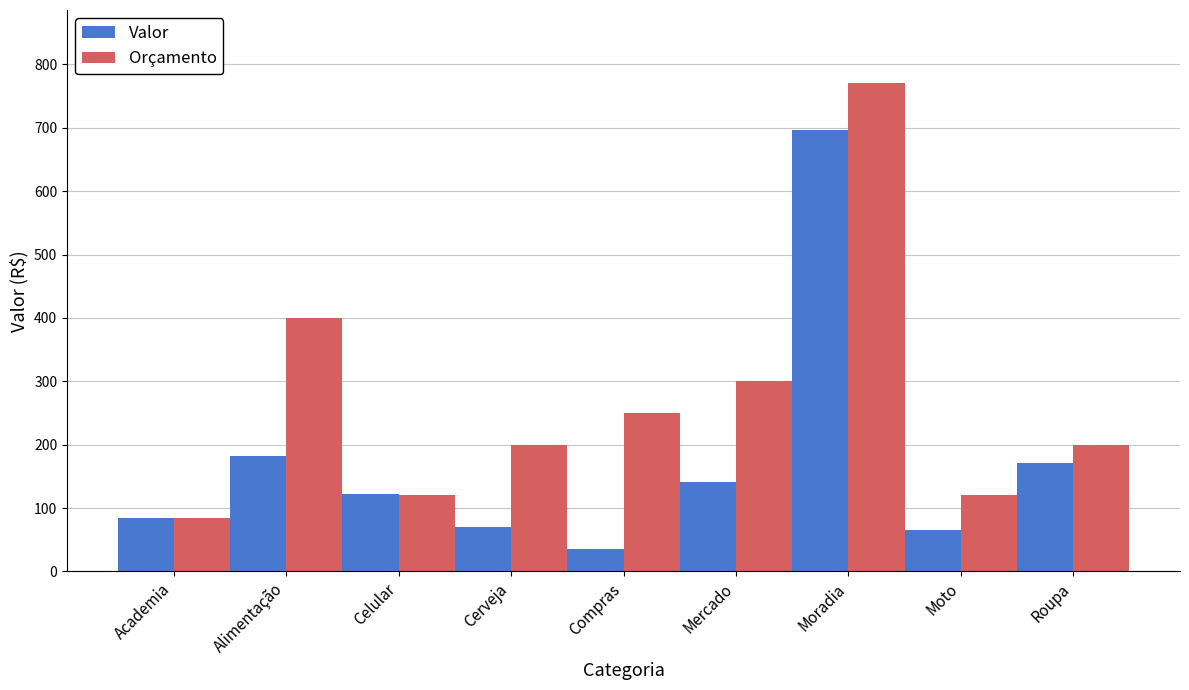

What is the total value across all series at Mercado?

441.8